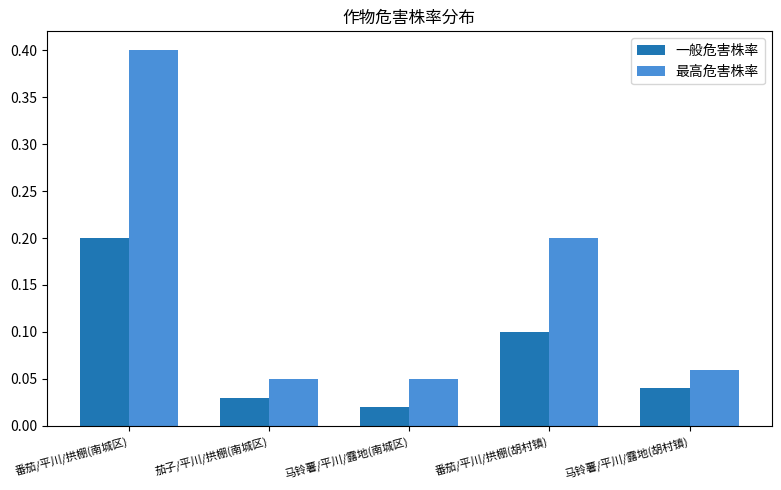

Are the bars grouped side by side (vs. stacked)?

Yes